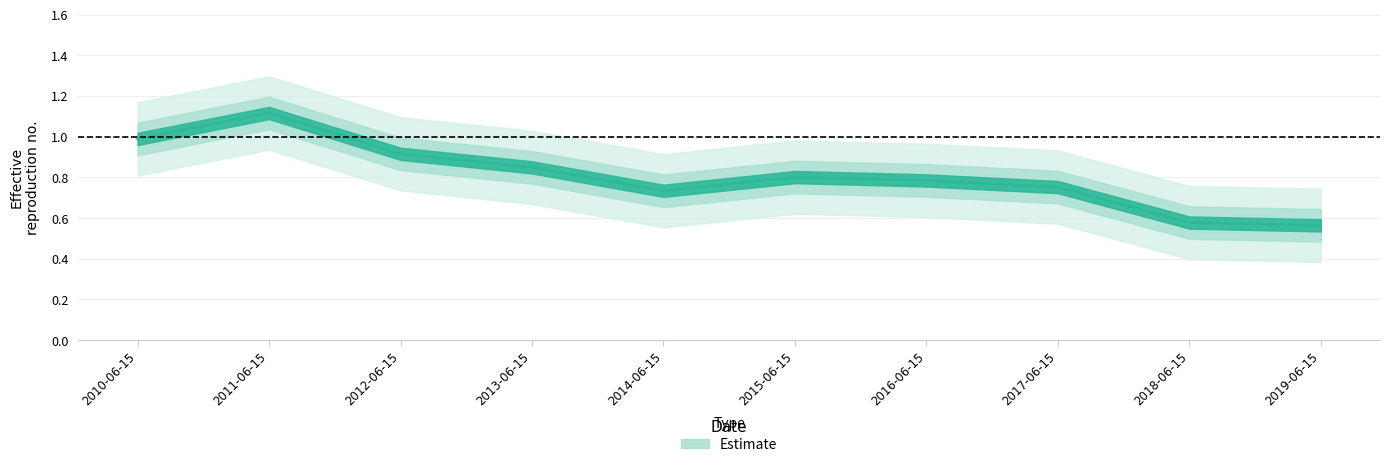

How many distinct data groups are displayed?

1